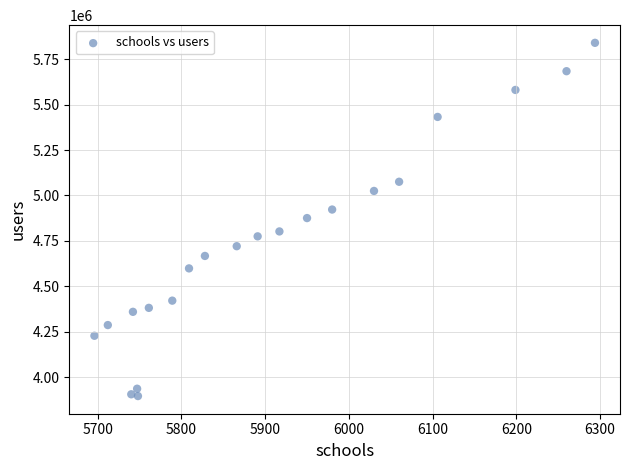

What is the range of X values (max minus min)?

598